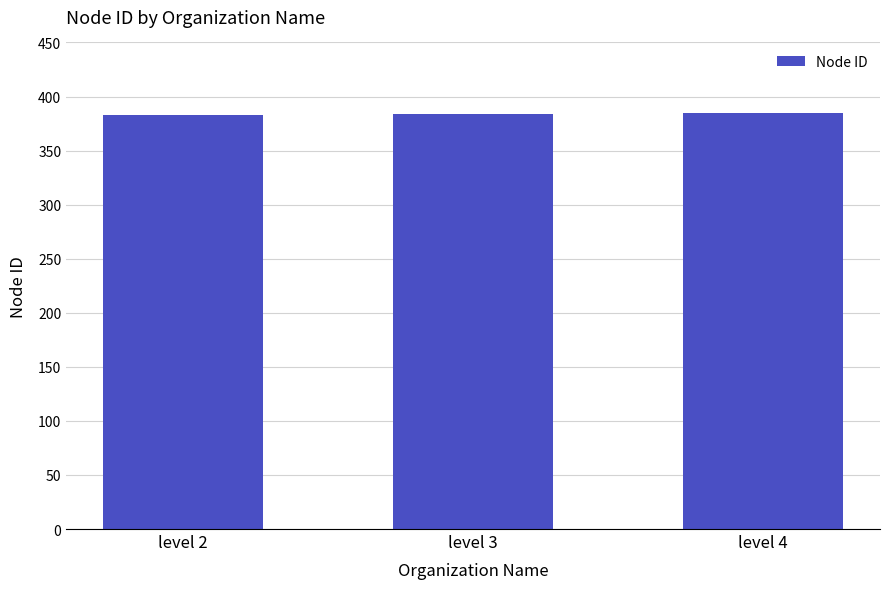

Is it true that the value at level 3 is 384?

True